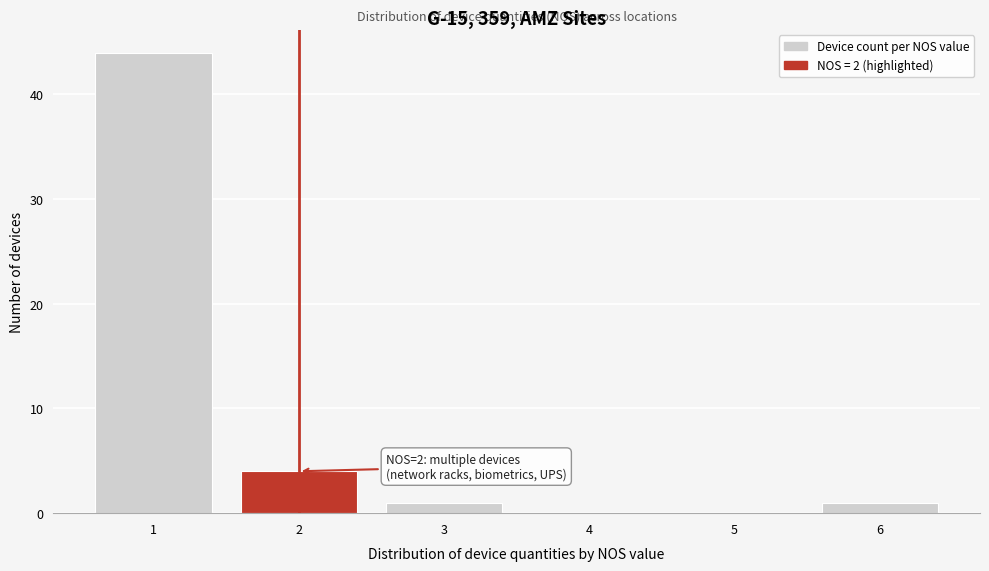

Over which range of the x-axis is the bar tallest?

0.5 to 1.5